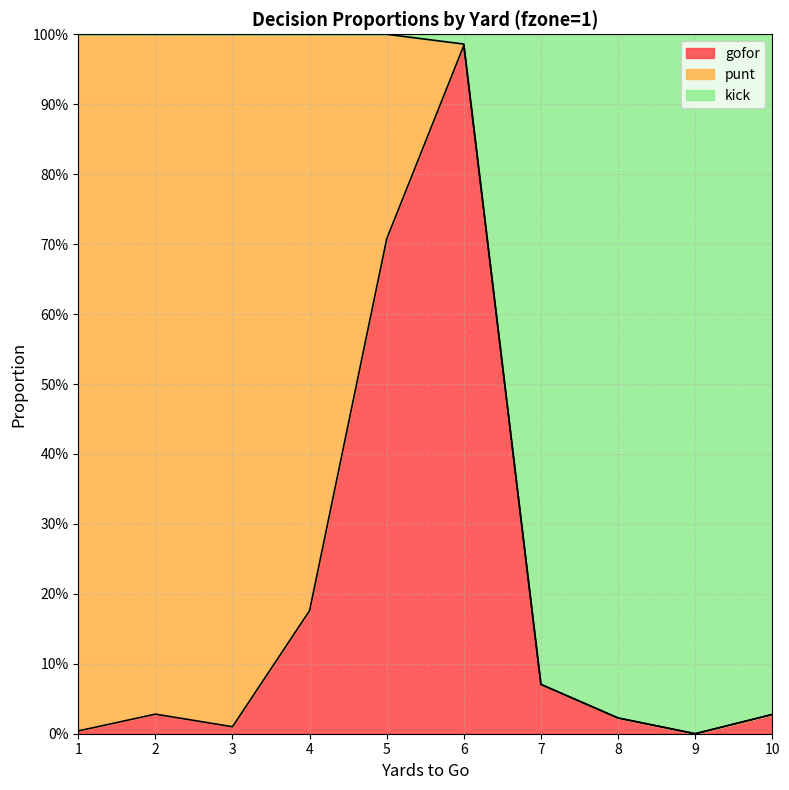

What are all the series names shown in the legend?

gofor, punt, kick